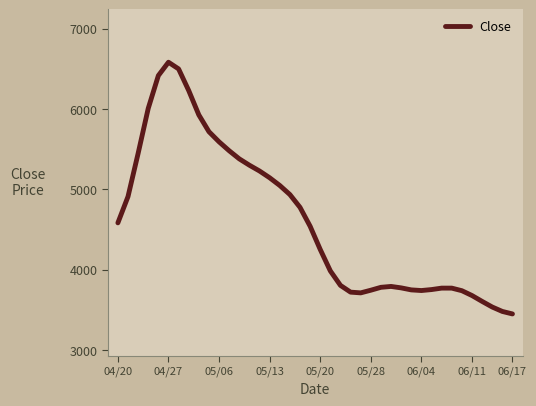

What is the difference between the maximum and minimum values?

3131